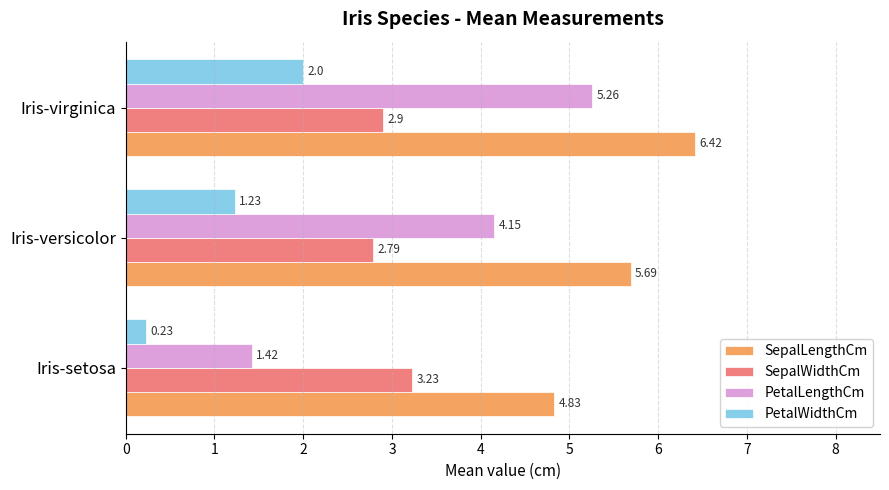

How many distinct data groups are displayed?

4